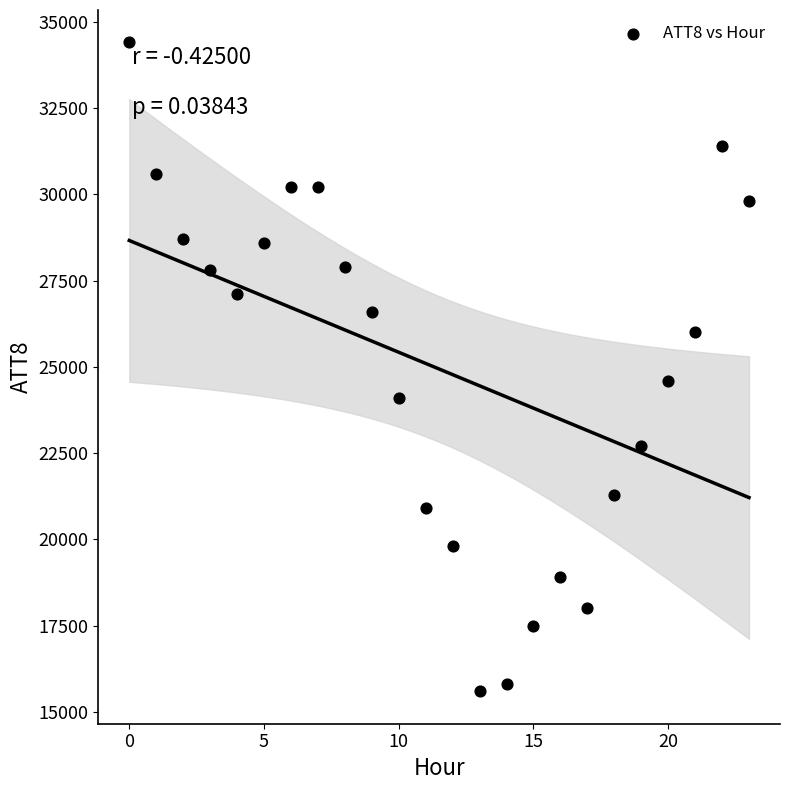

What is the range of Y values (max minus min)?

18800